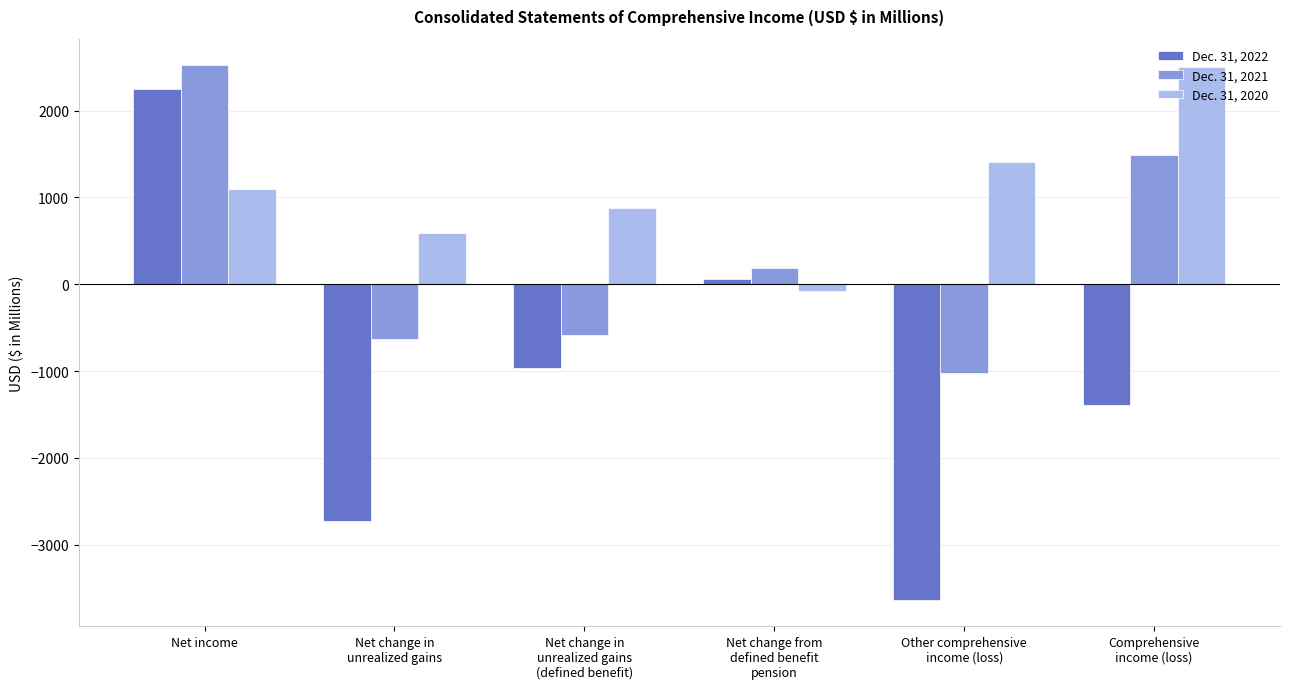

Which series has the largest total across all categories?

Dec. 31, 2020